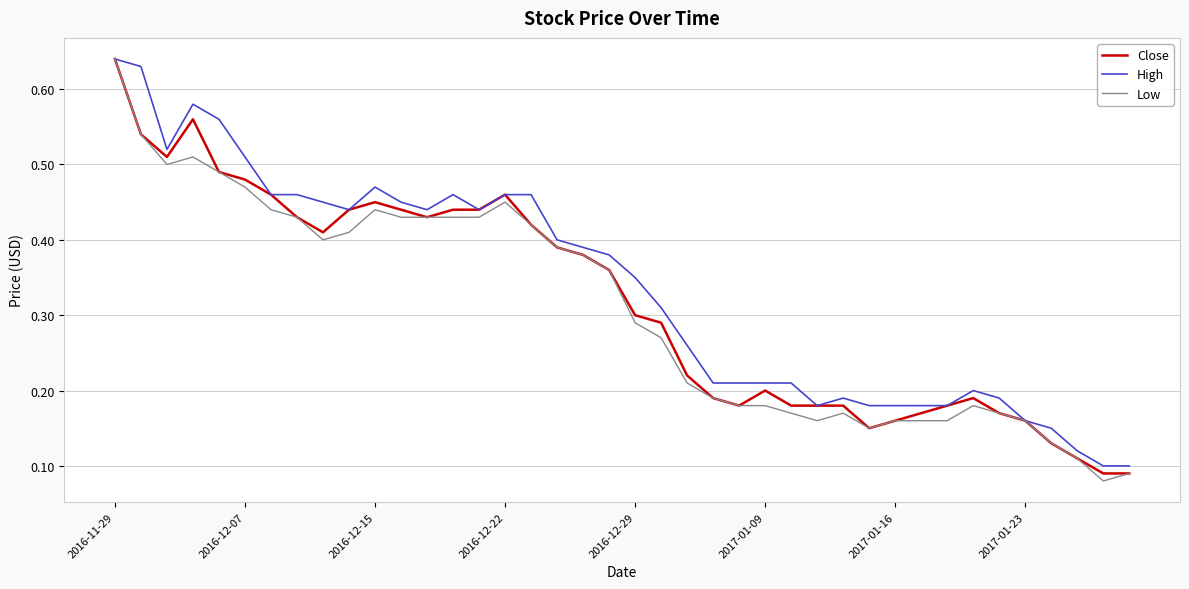

Reading right to left, extract all data points from this chart.

Close: 0.1	0.1	0.1	0.1	0.2	0.2	0.2	0.2	0.2	0.2	0.1	0.2	0.2	0.2	0.2	0.2	0.2	0.2	0.3	0.3	0.4	0.4	0.4	0.4	0.5	0.4	0.4	0.4	0.4	0.5	0.4	0.4	0.4	0.5	0.5	0.5	0.6	0.5	0.5	0.6
High: 0.1	0.1	0.1	0.1	0.2	0.2	0.2	0.2	0.2	0.2	0.2	0.2	0.2	0.2	0.2	0.2	0.2	0.3	0.3	0.3	0.4	0.4	0.4	0.5	0.5	0.4	0.5	0.4	0.5	0.5	0.4	0.5	0.5	0.5	0.5	0.6	0.6	0.5	0.6	0.6
Low: 0.1	0.1	0.1	0.1	0.2	0.2	0.2	0.2	0.2	0.2	0.1	0.2	0.2	0.2	0.2	0.2	0.2	0.2	0.3	0.3	0.4	0.4	0.4	0.4	0.5	0.4	0.4	0.4	0.4	0.4	0.4	0.4	0.4	0.4	0.5	0.5	0.5	0.5	0.5	0.6